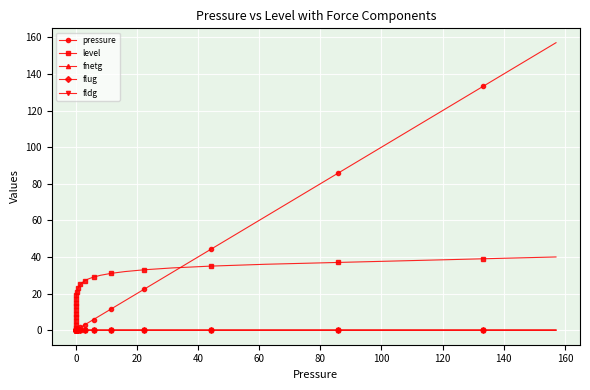

What is the maximum value for level?

40.0